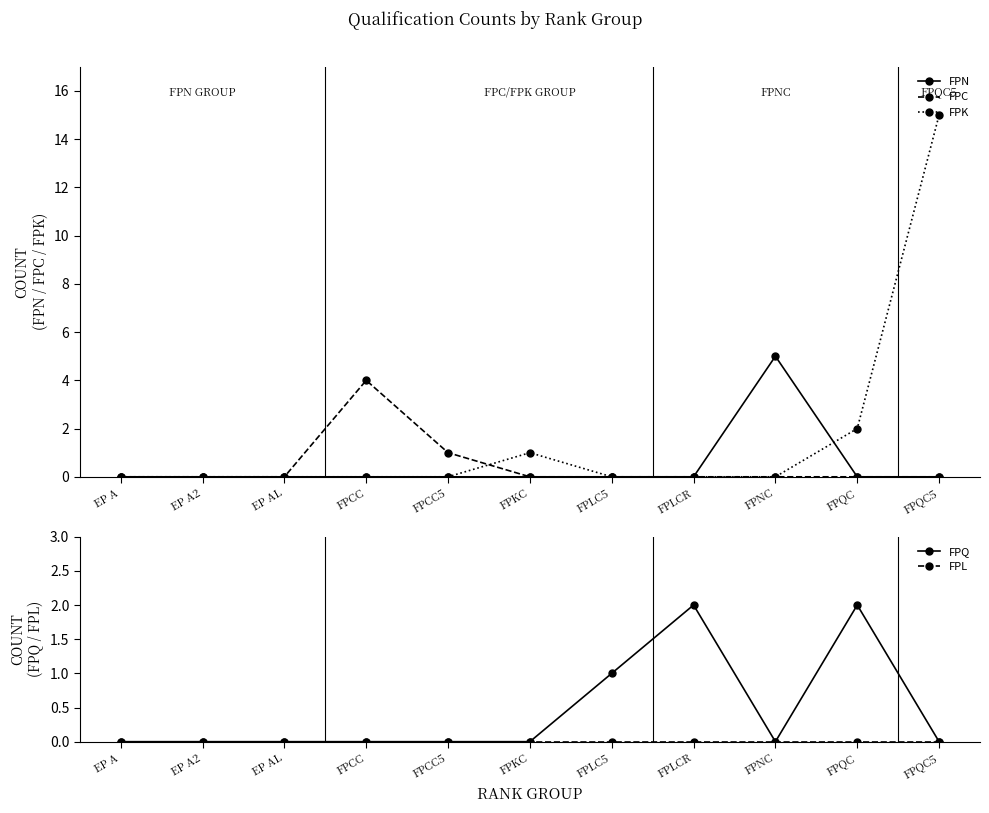

Which series has the largest total across all categories?

FPK